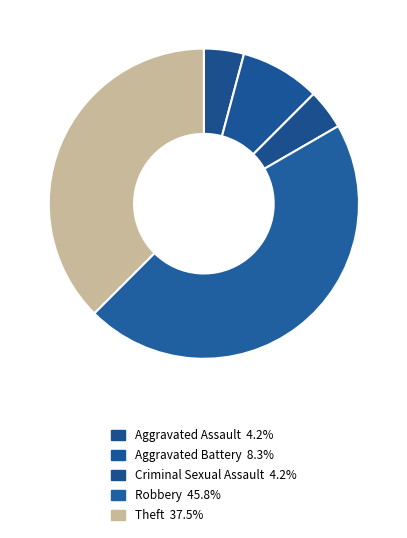

Count the number of slices in the pie.

5